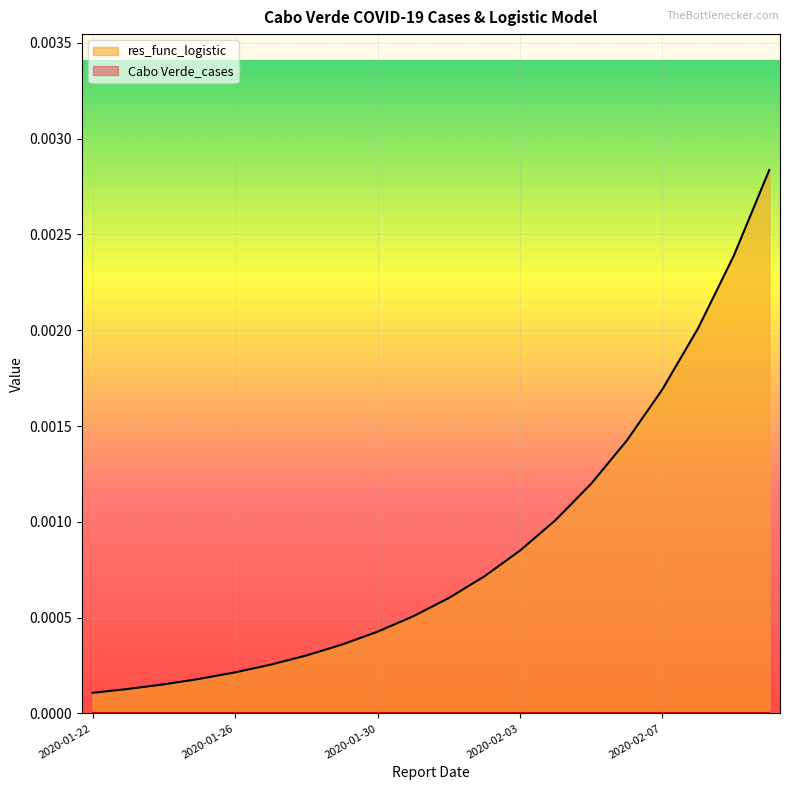

Which series has the largest total across all categories?

res_func_logistic